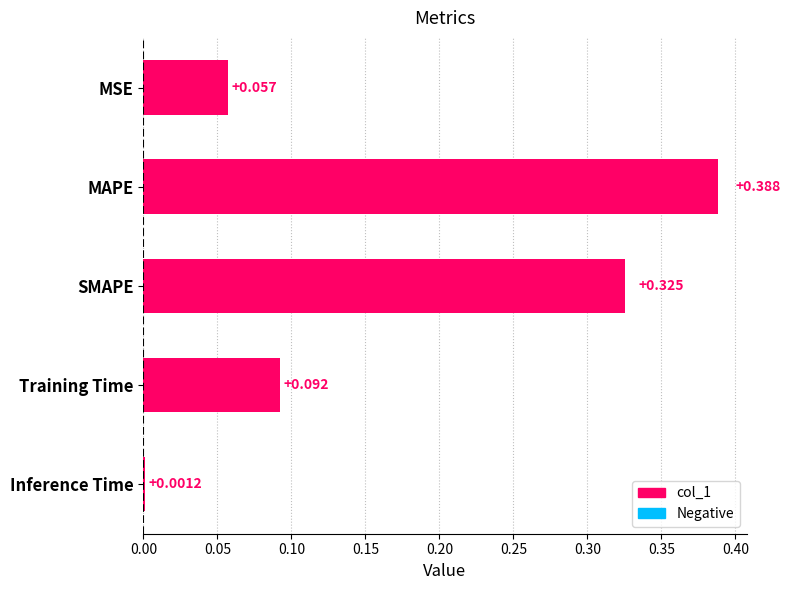

Between Inference Time and MSE, which is larger?

MSE